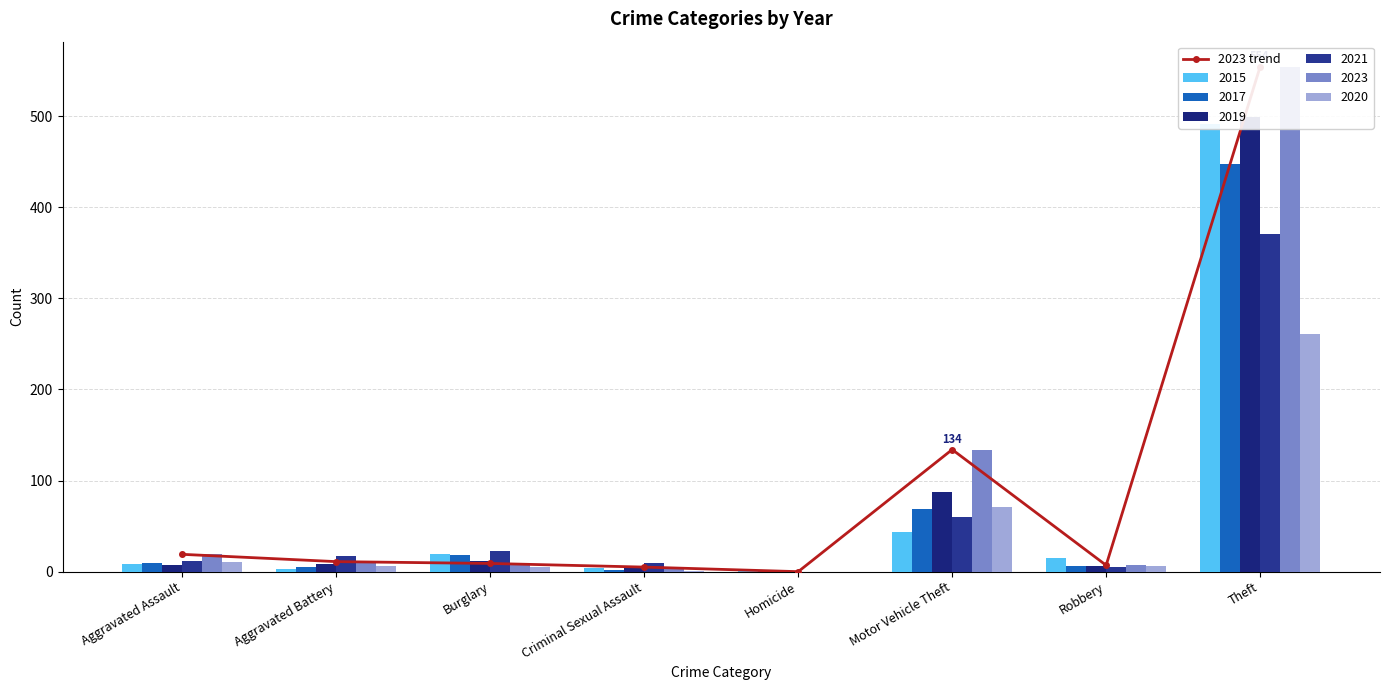

Reading left to right, what are all the values shown in this chart?

Aggravated Assault=19	Aggravated Battery=11	Burglary=9	Criminal Sexual Assault=5	Homicide=0	Motor Vehicle Theft=134	Robbery=7	Theft=554